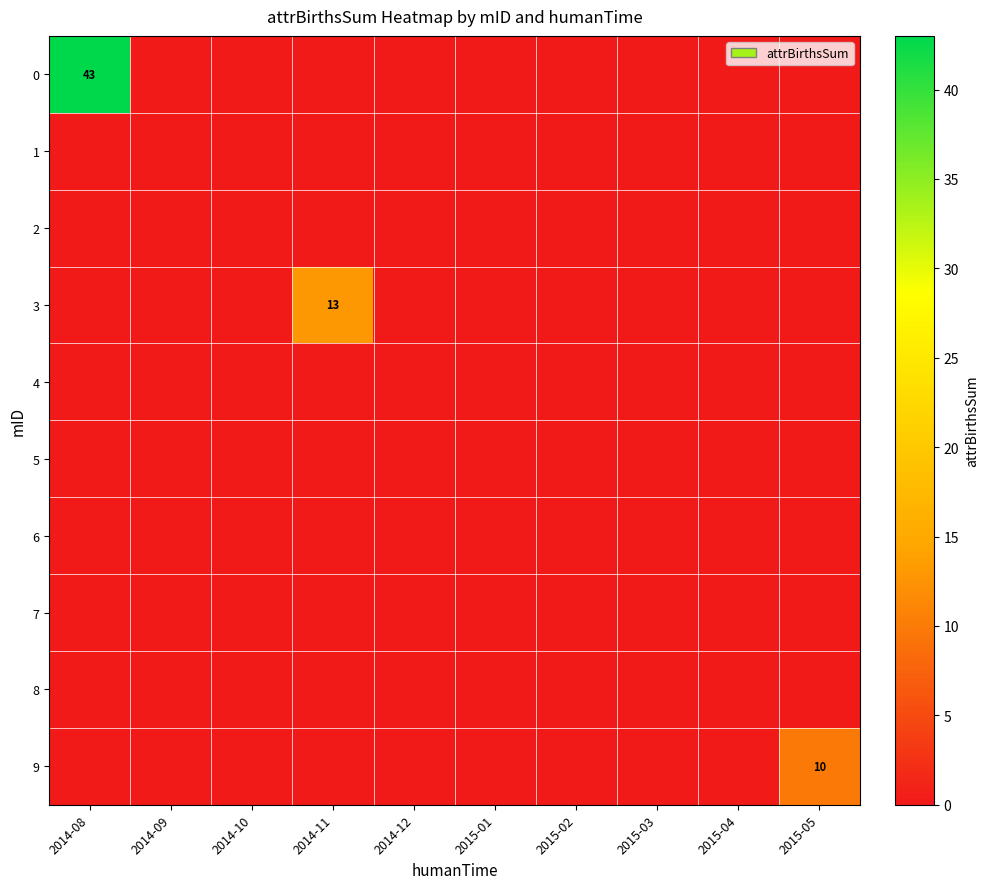

List the series in order of their peak value, highest first.

0, 3, 9, 1, 2, 4, 5, 6, 7, 8